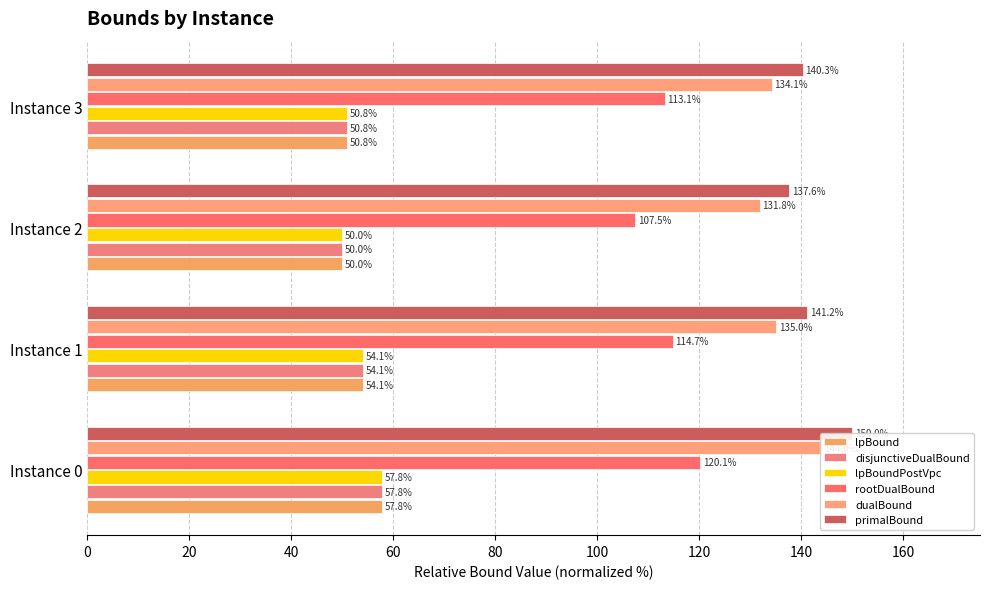

What is the greatest value displayed?

150.0